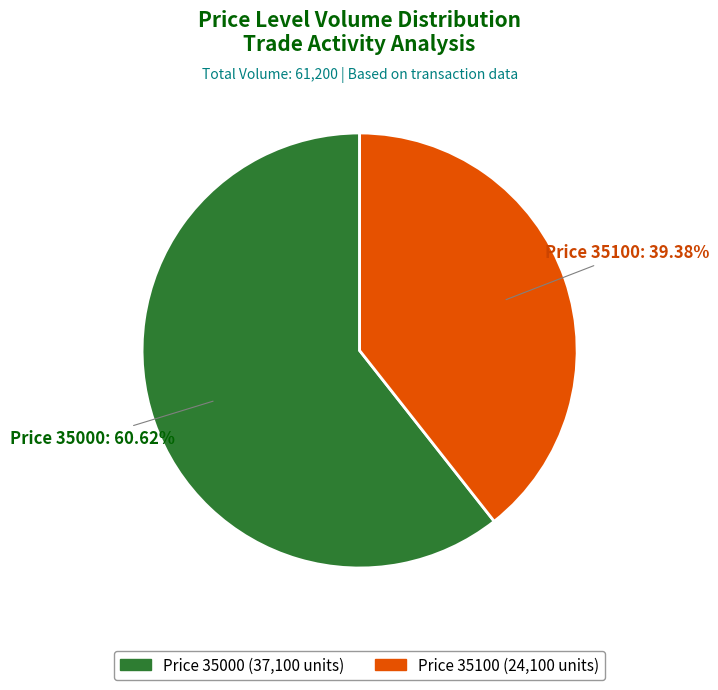

Is there any slice that represents more than half of the pie?

Yes